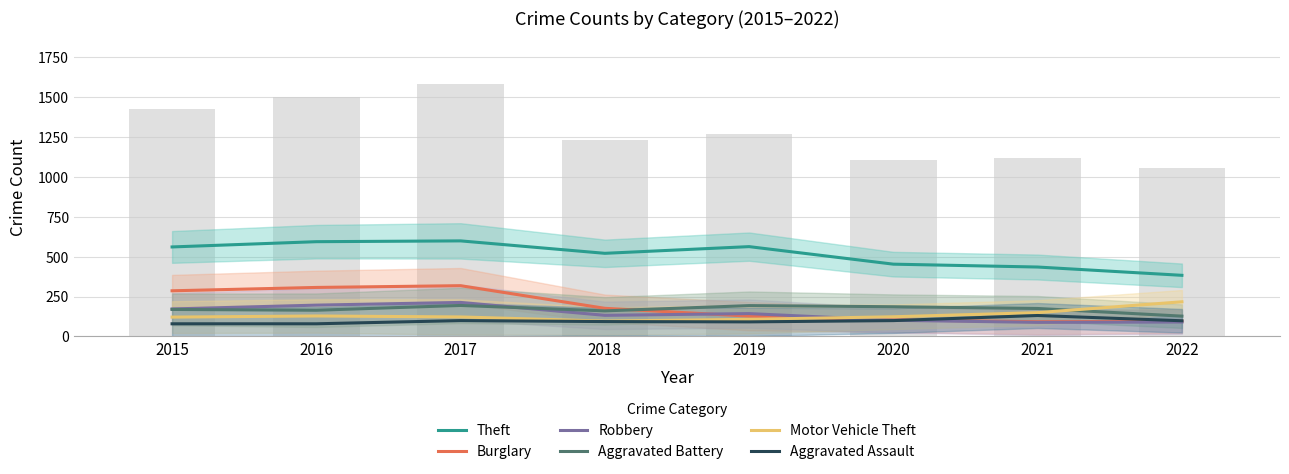

What is the sum of the Robbery values at 2019 and 2017?

356